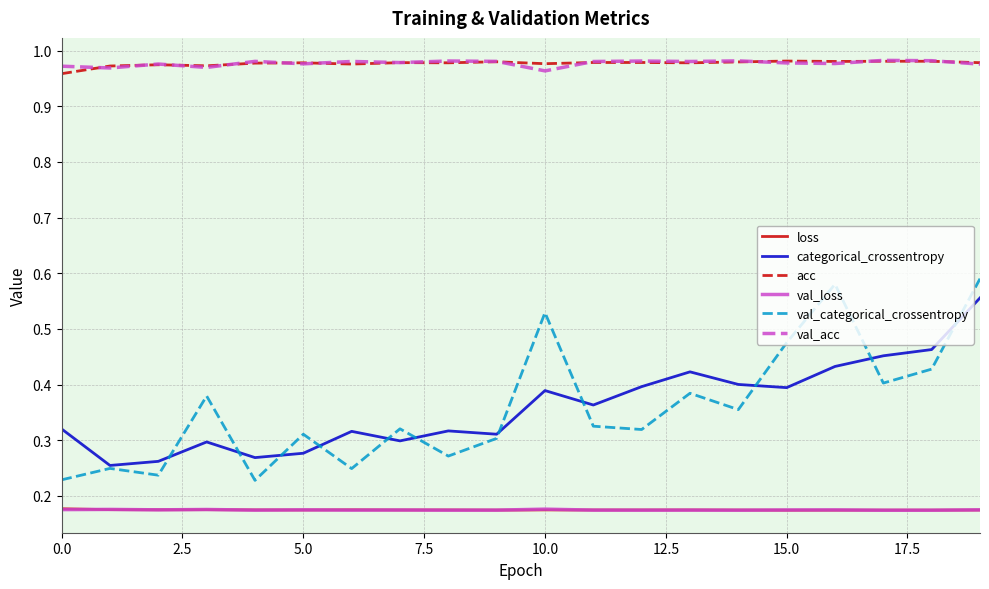

True or false: categorical_crossentropy and val_acc intersect in this chart.

False